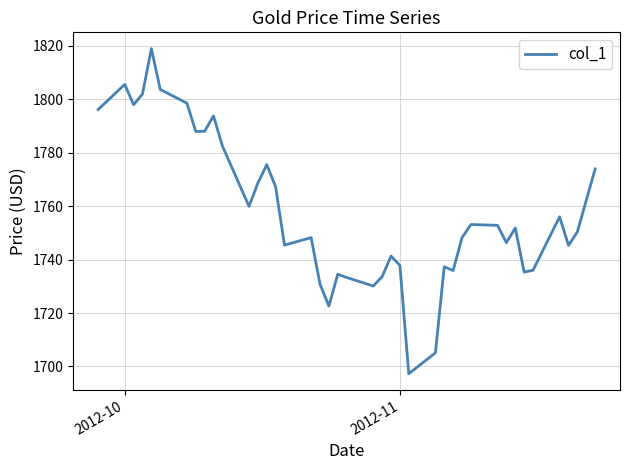

What is the greatest value displayed?

1818.9